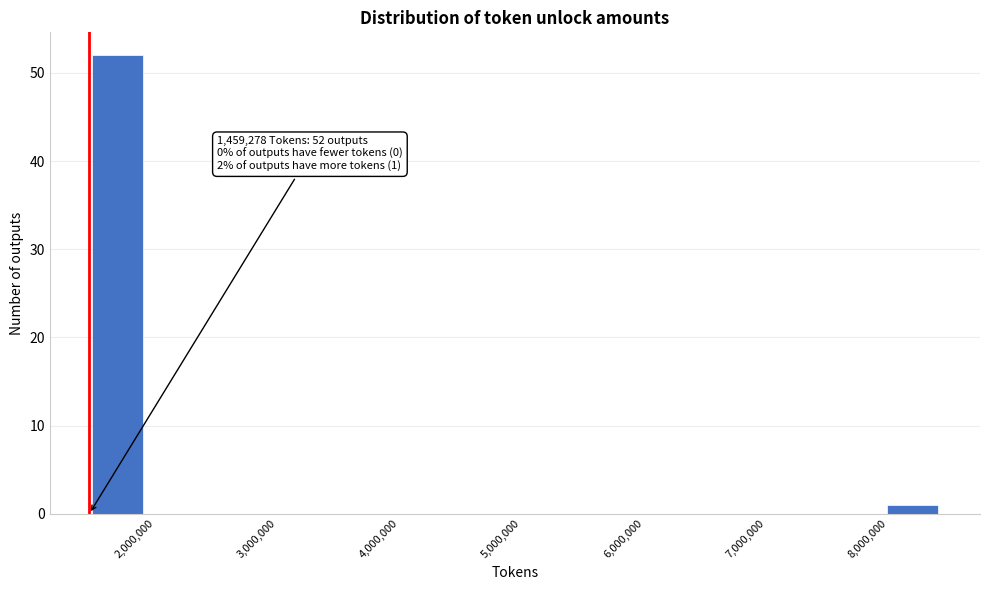

Which range on the x-axis has the tallest bar?

1500000 to 1900000